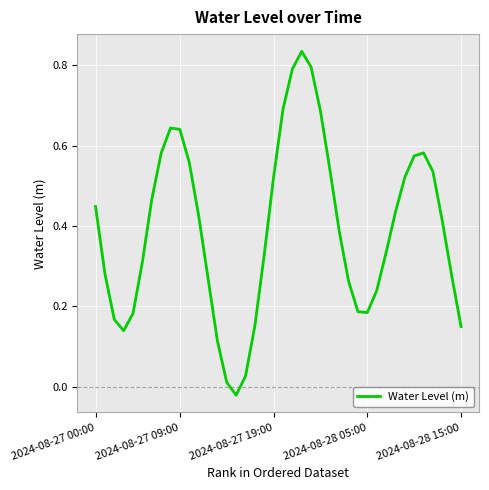

What is the difference between the maximum and minimum values?

0.9